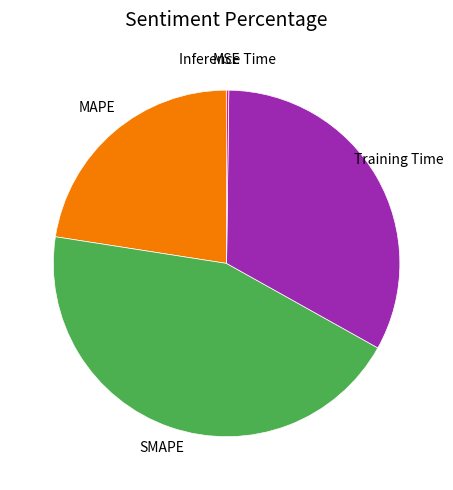

Is there any slice that represents more than half of the pie?

No